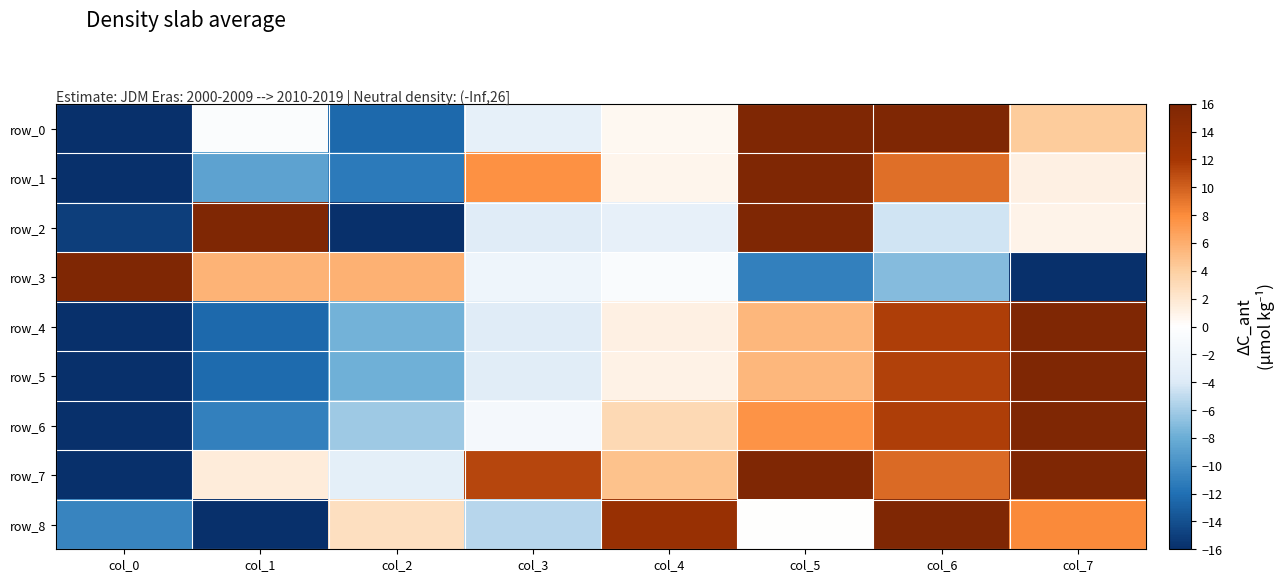

How many values in the row_5 series exceed 1?

4